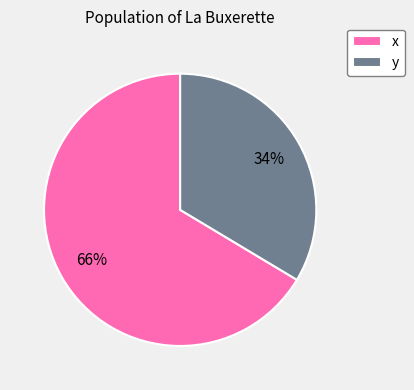

Which category has the smallest portion of the pie?

y